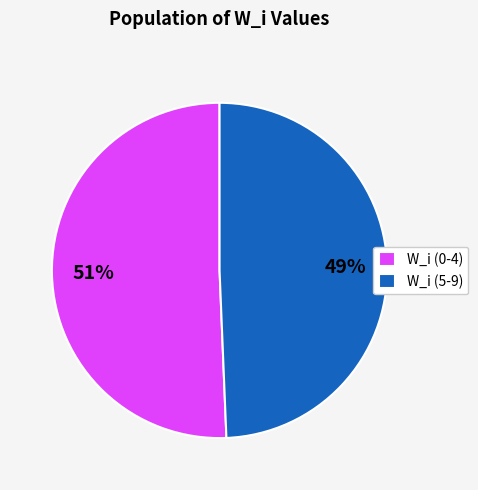

To the nearest percent, what is the combined percentage of W_i (5-9) and W_i (0-4)?

100%